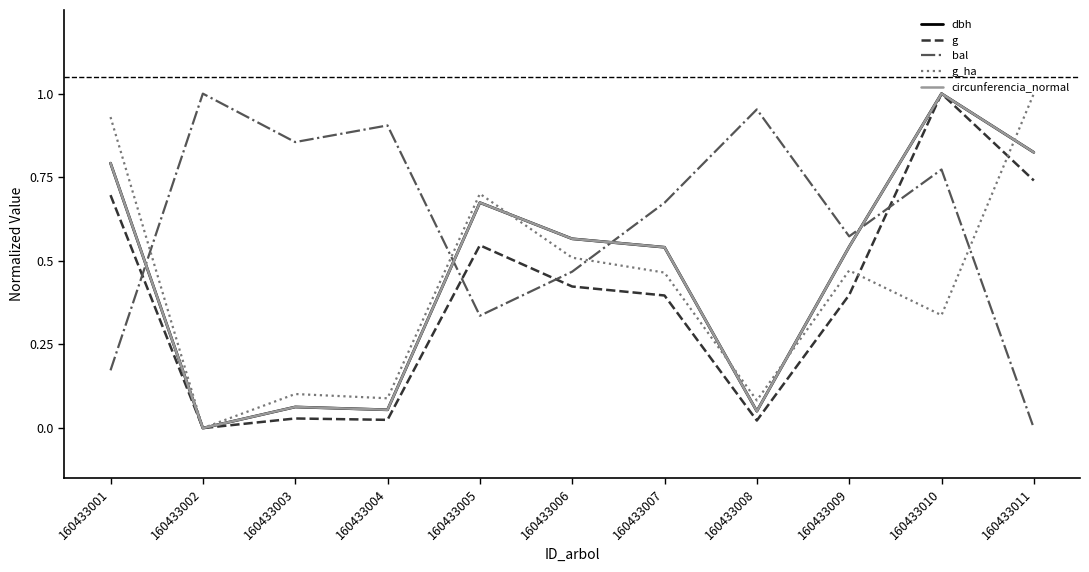

Which series changed the most between 160433004 and 160433009?

dbh